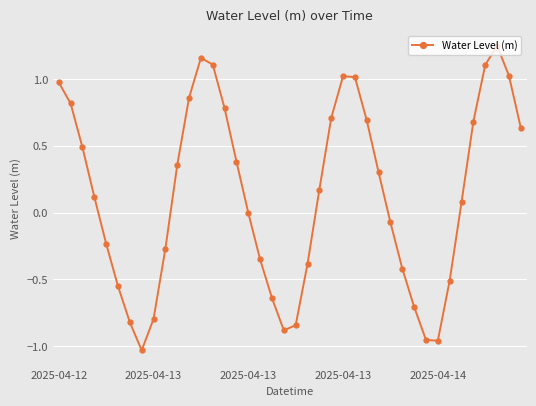

What is the difference between the maximum and minimum values?

2.3